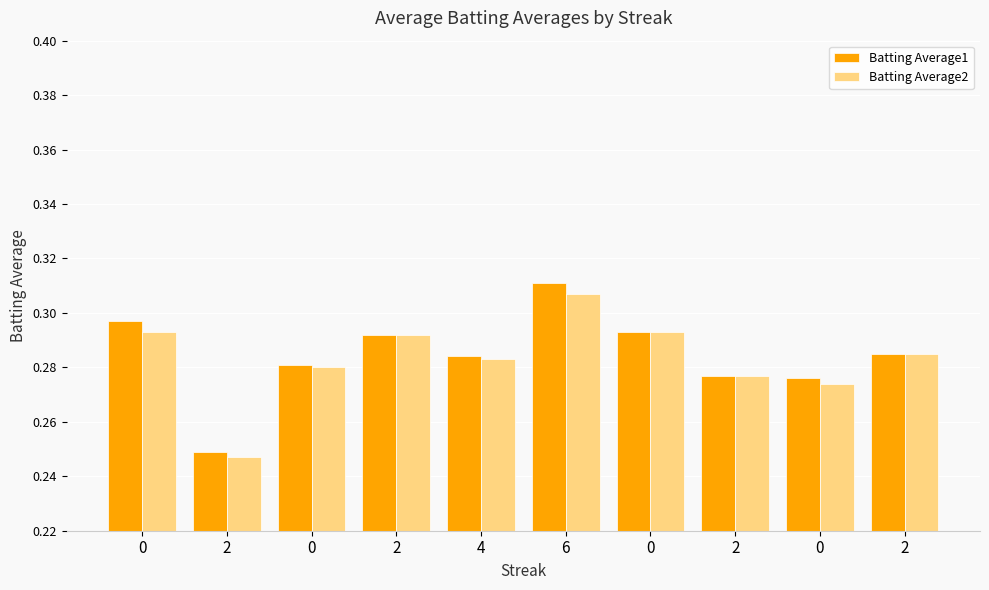

What is the highest value of the Batting Average2 series?

0.3